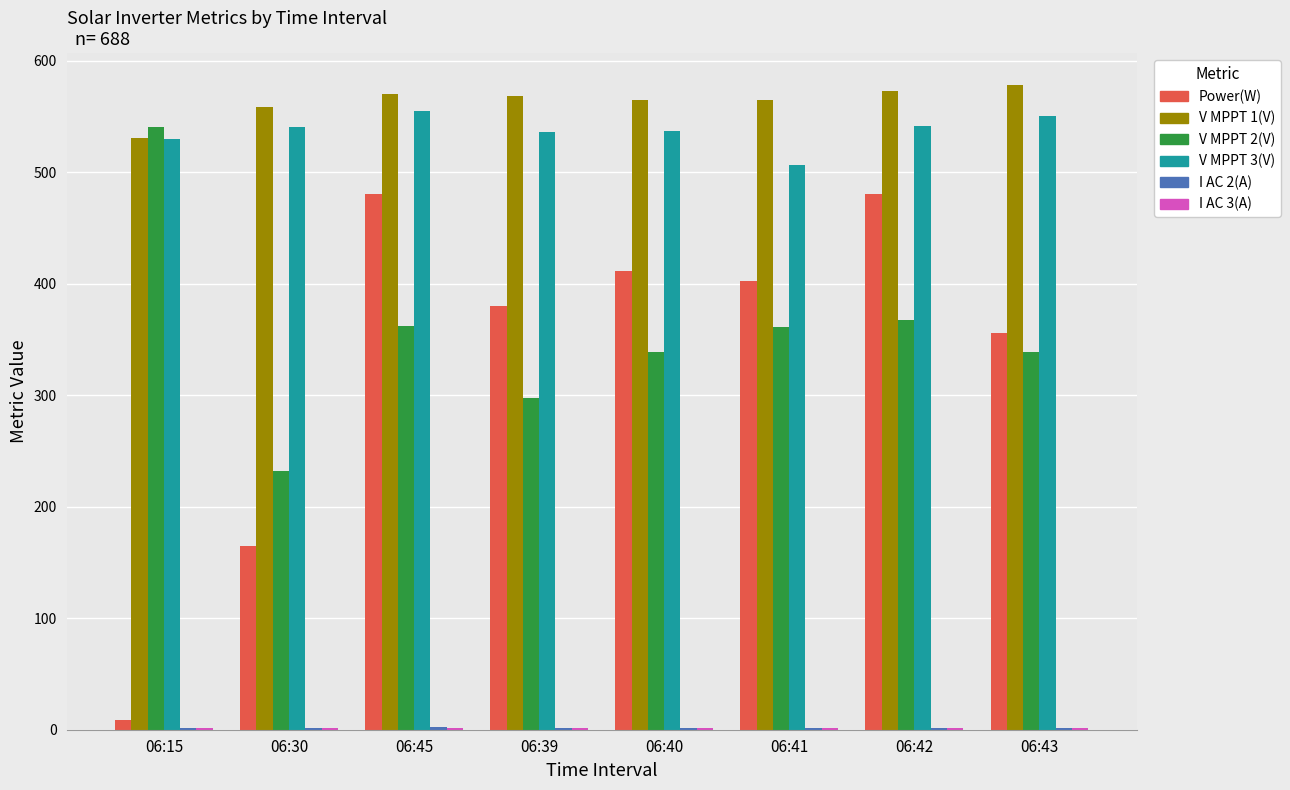

Is it true that V MPPT 1(V) equals 988.5 at 06:41?

False